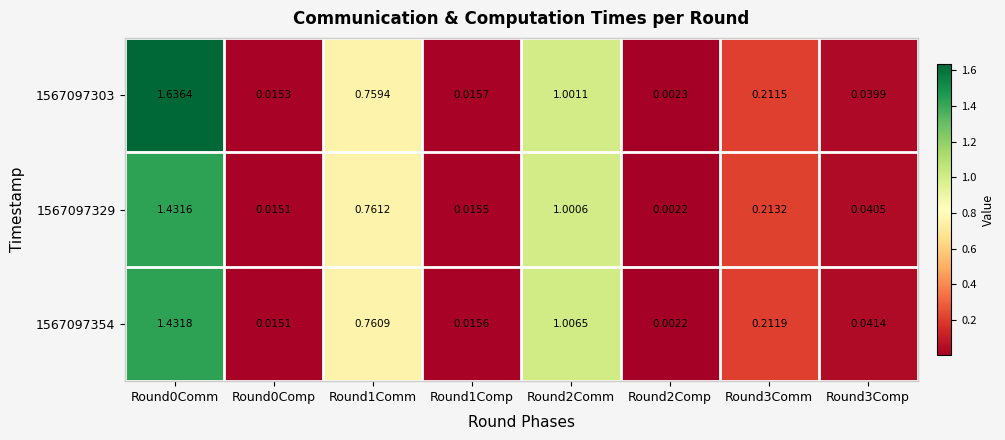

What is the total value across all series at Round0Comm?

4.5